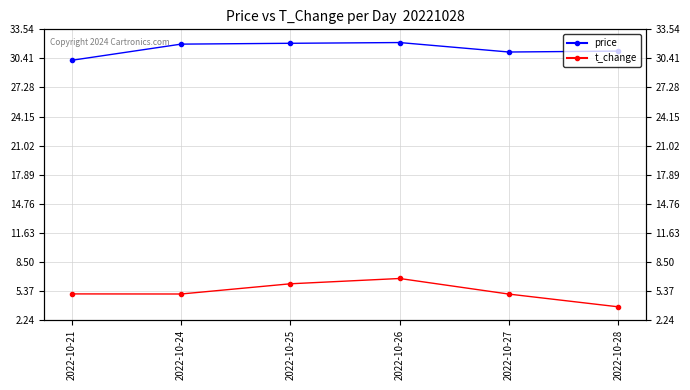

Between 2022-10-27 and 2022-10-28, which series saw the biggest shift?

t_change